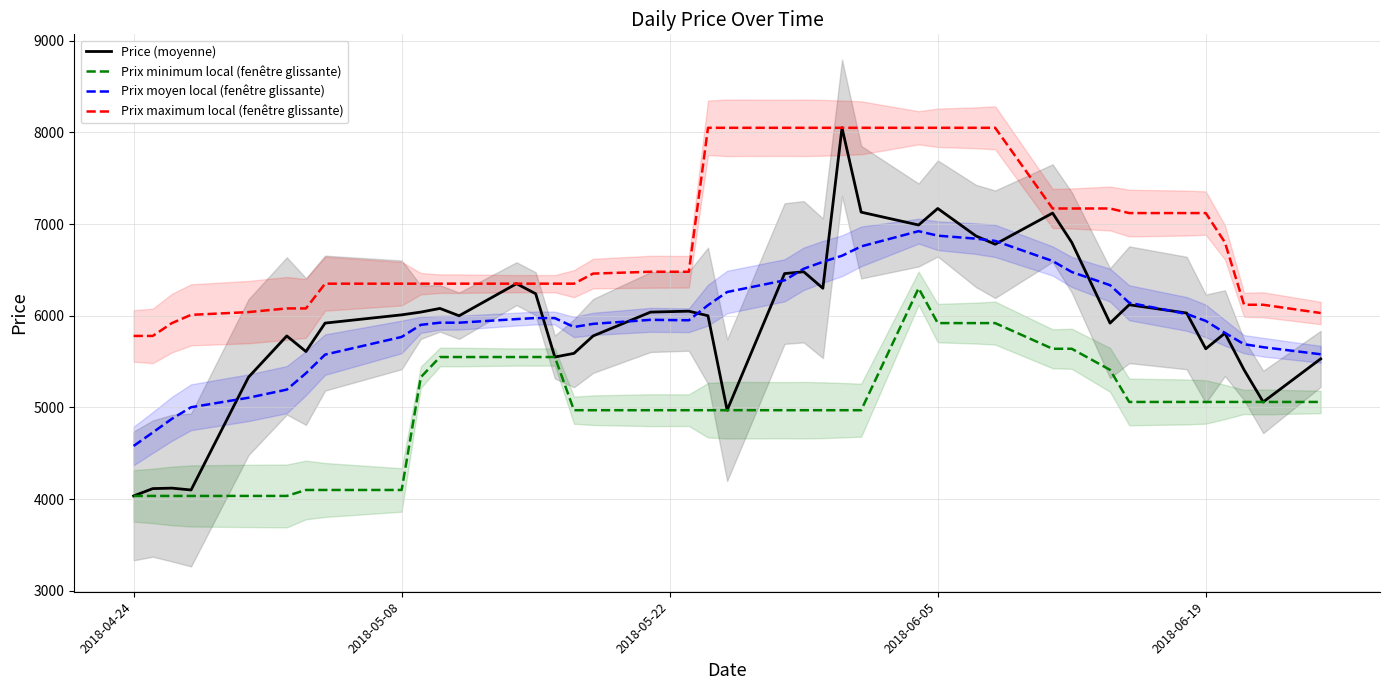

Rank the series by their maximum value, from highest to lowest.

Price (moyenne), Prix maximum local (fenêtre glissante), Prix moyen local (fenêtre glissante), Prix minimum local (fenêtre glissante)